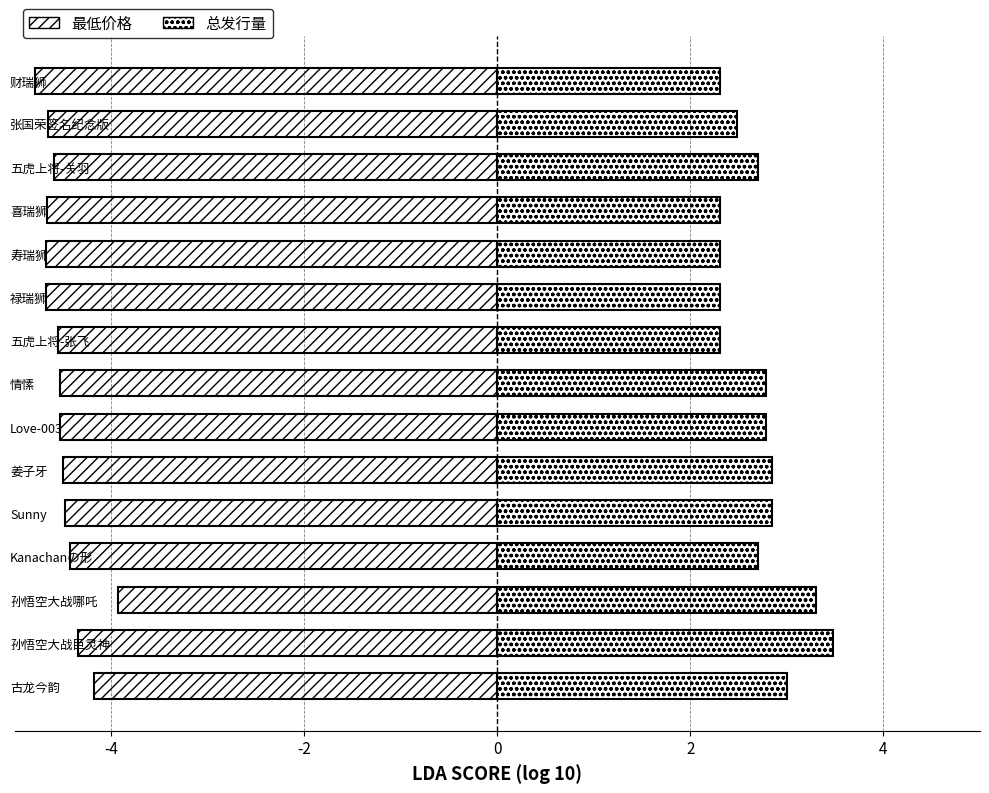

The value of 最低价格 at 五虎上将-关羽 is -4.6. True or false?

True